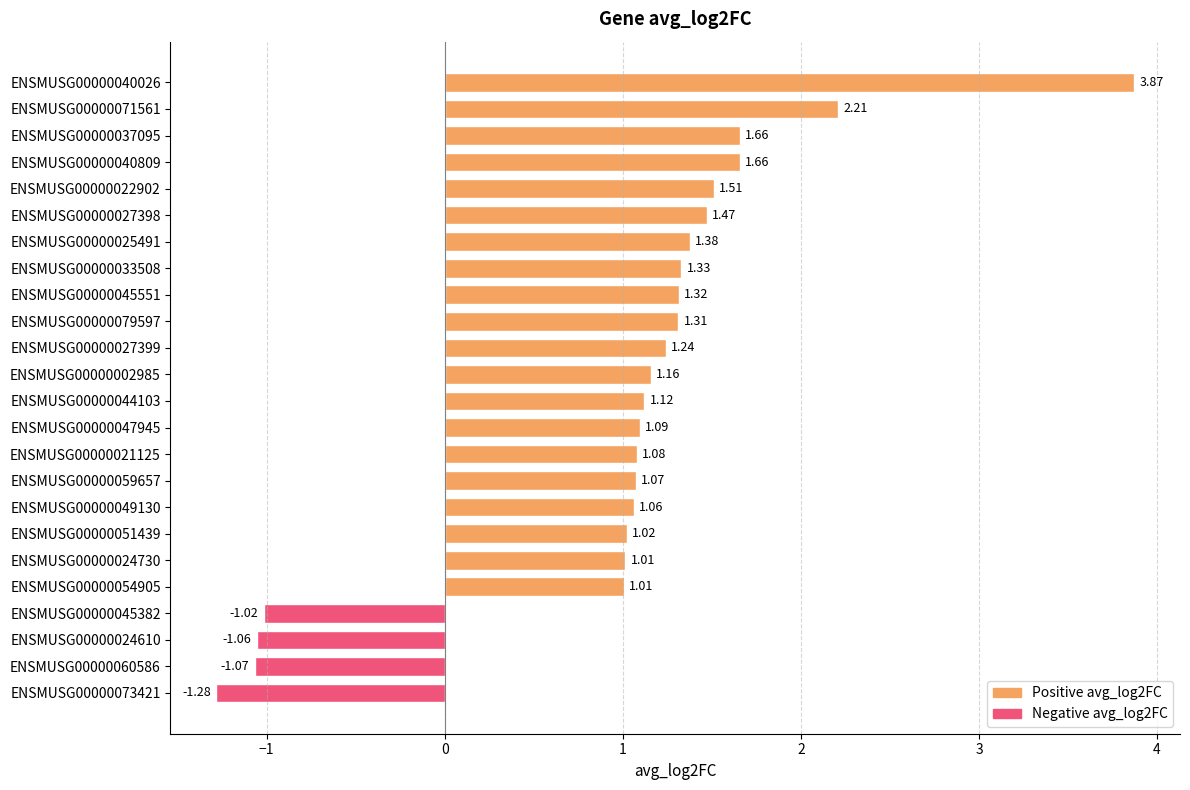

What is the change in value from ENSMUSG00000045382 to ENSMUSG00000073421?

-0.3